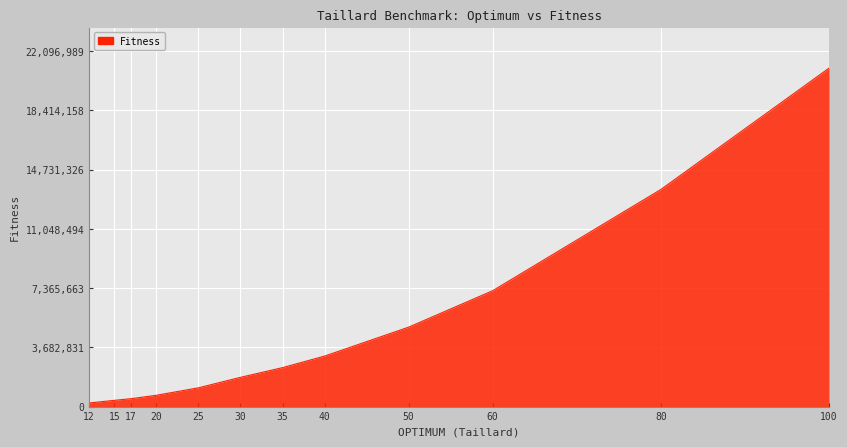

What is the greatest value displayed?

21044752